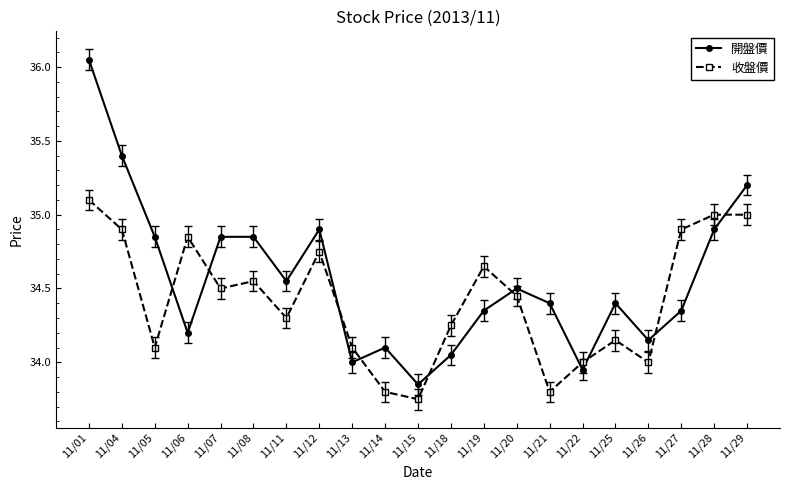

What is the difference between the maximum and second lowest values in the 收盤價 series?

1.3